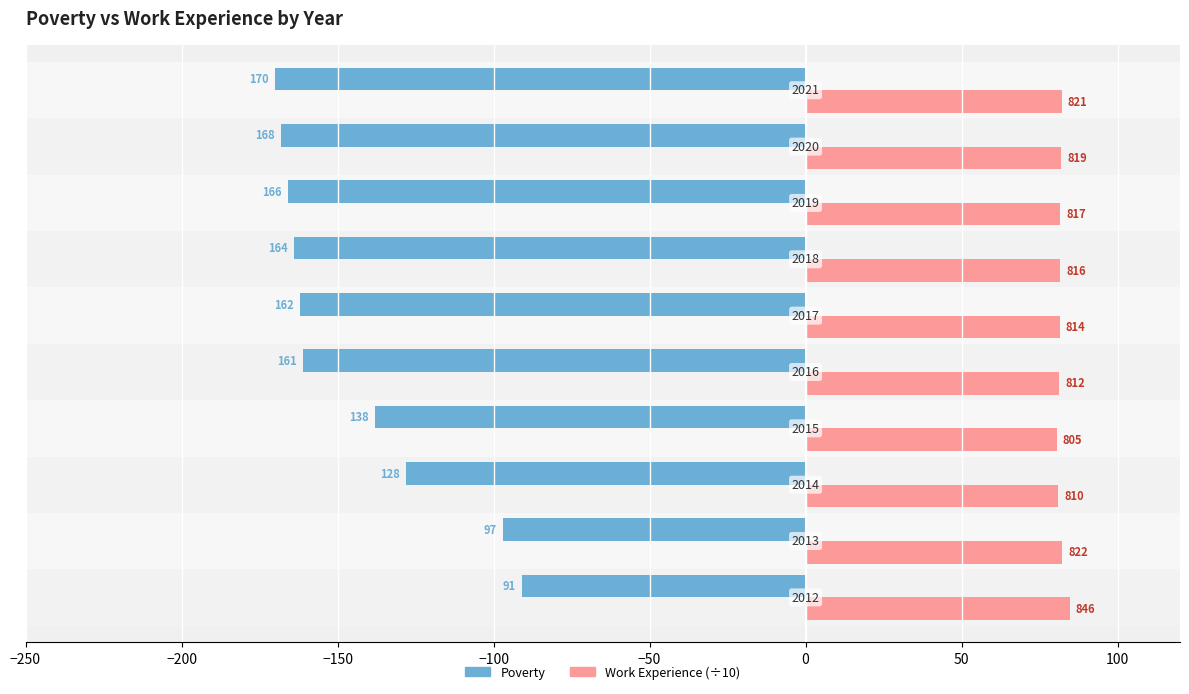

What position from the left is −100?

4